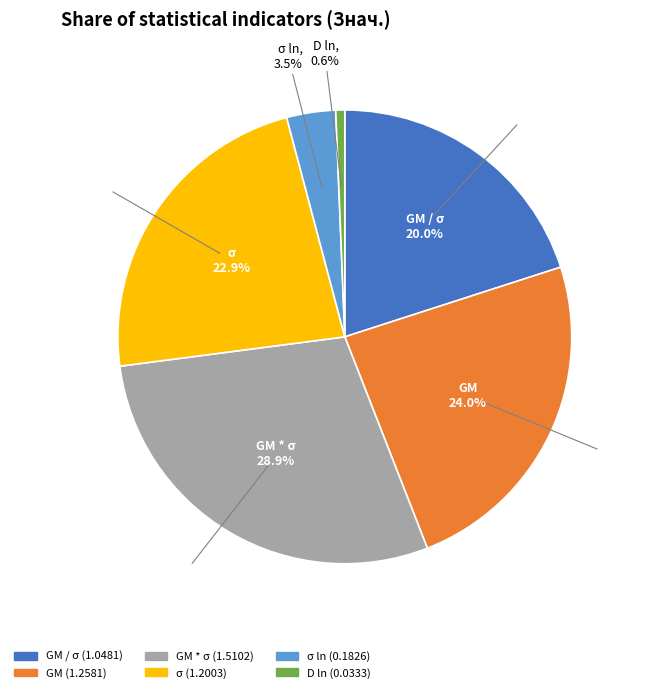

To the nearest percent, what portion does σ ln represent?

3%